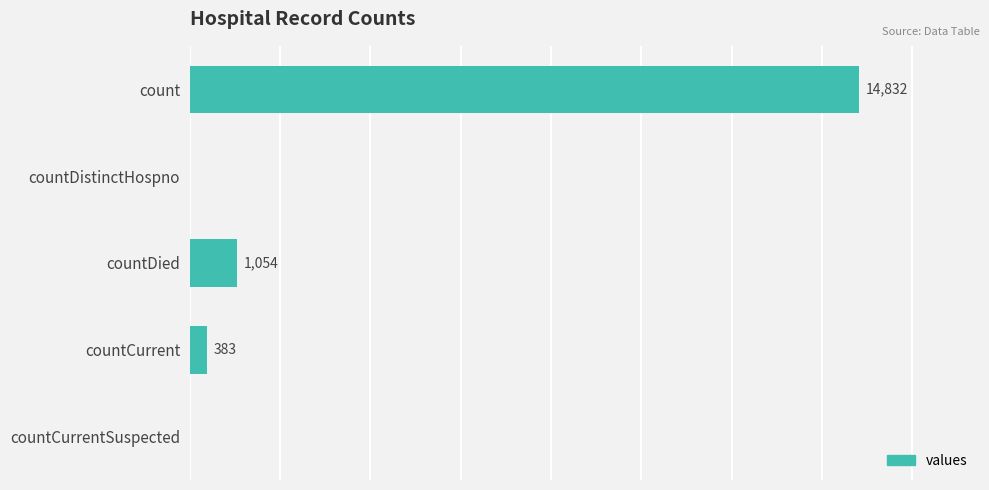

At which category does the chart reach its peak across all series?

count